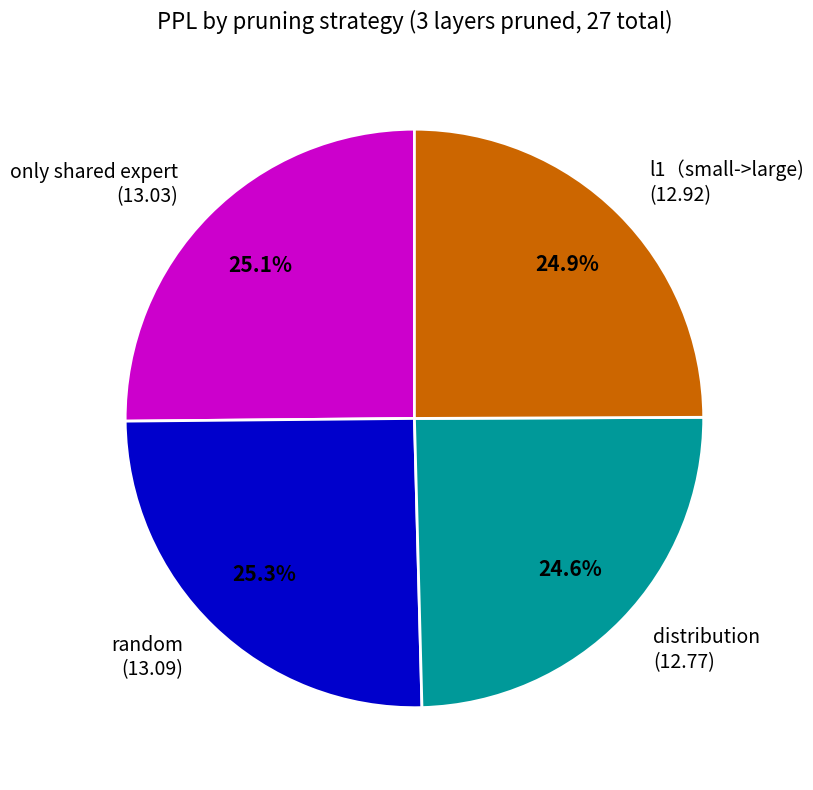

What is the ratio of the value at distribution (12.77) to the value at l1（small->large) (12.92)?

1.0